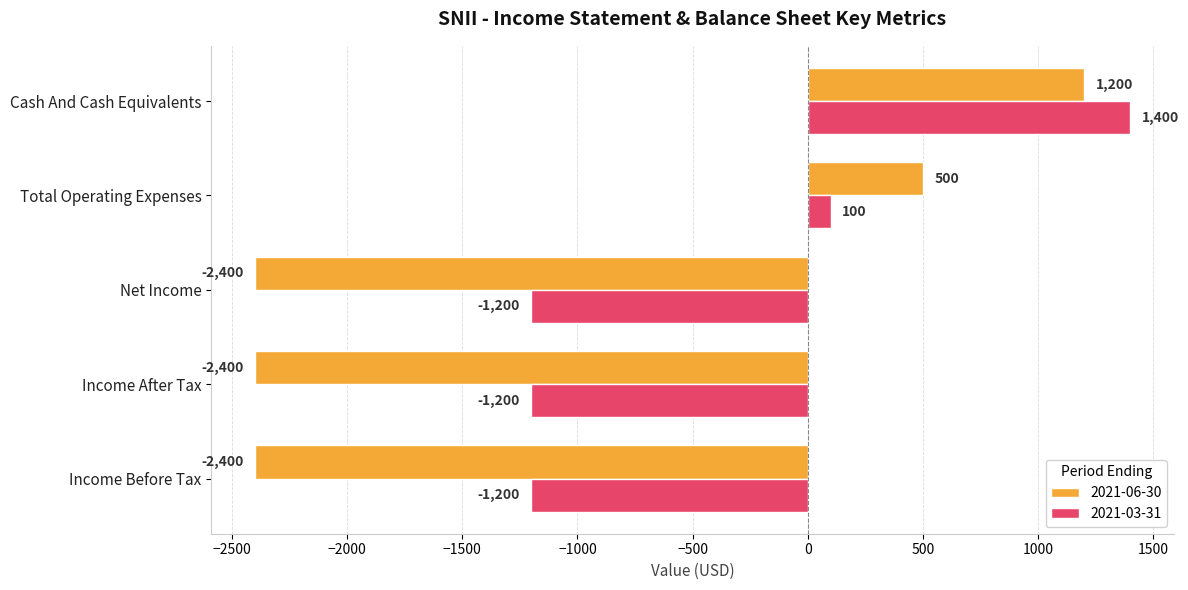

What is the maximum value for 2021-03-31?

1400